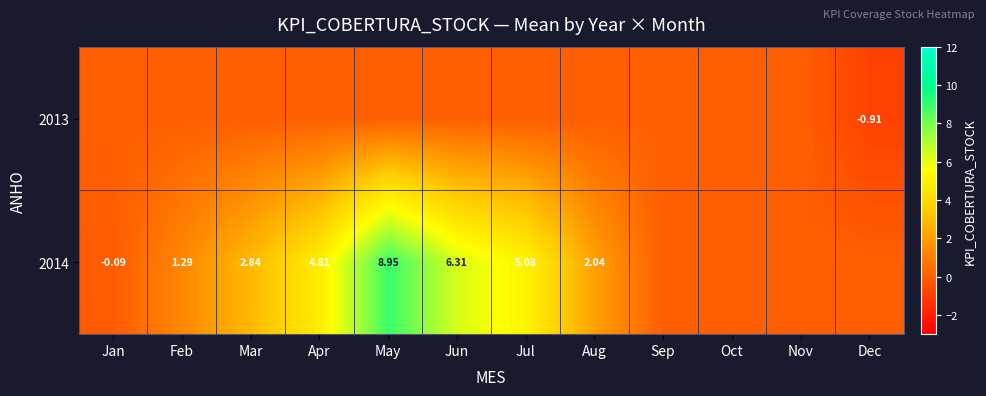

Which series has the largest total across all categories?

2014